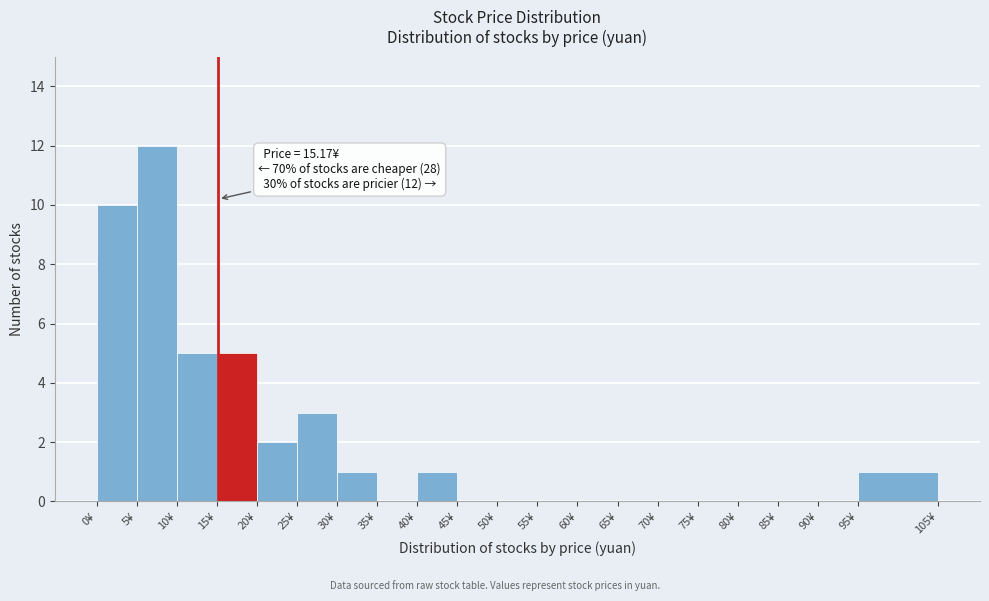

Which range on the x-axis has the tallest bar?

5 to 10